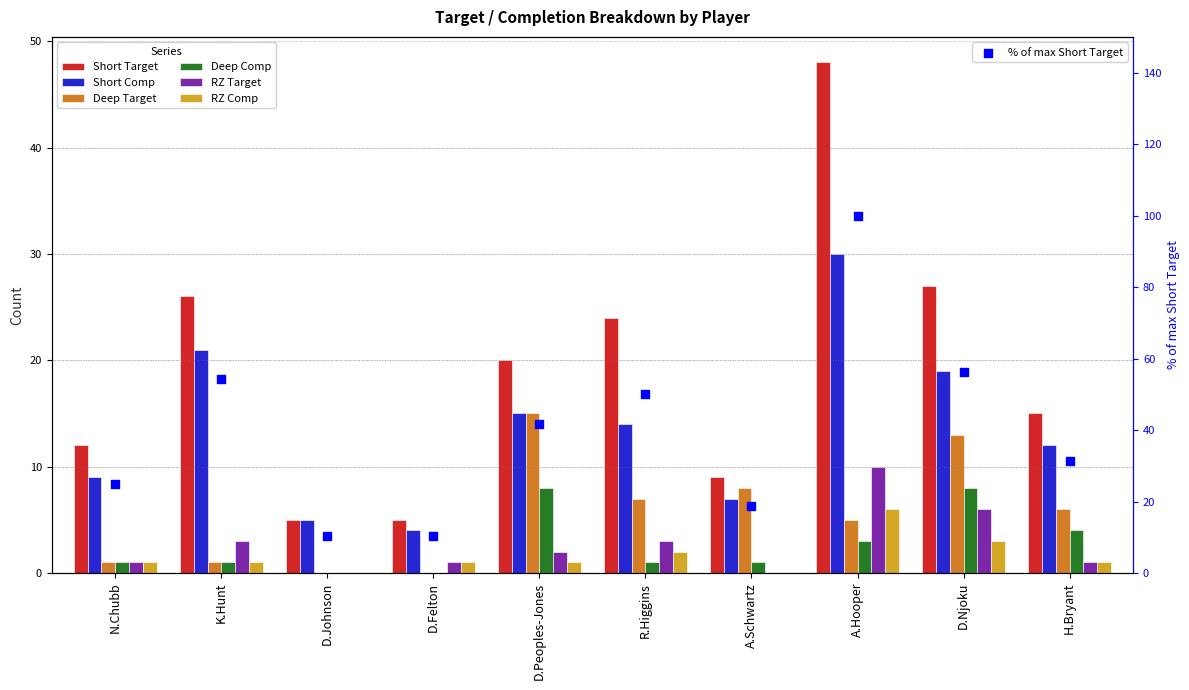

Which series contains the lowest Y value?

Deep Target